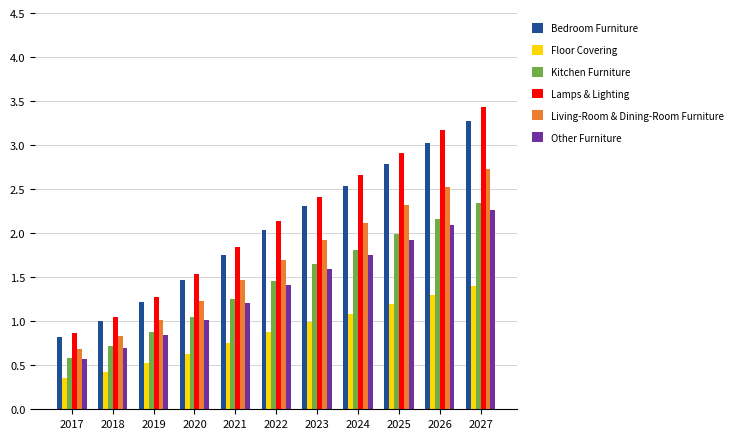

Which series has the largest total across all categories?

Lamps & Lighting